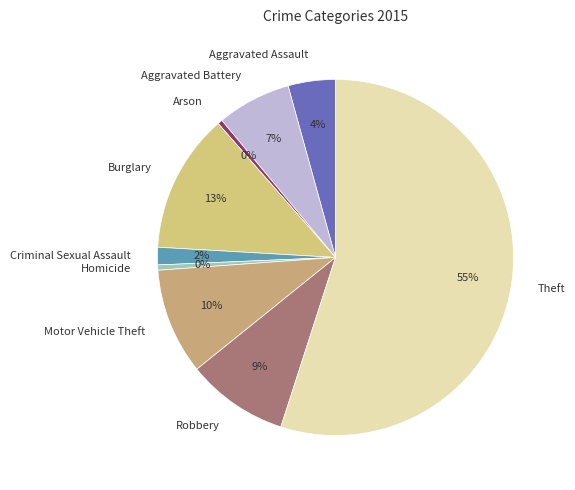

Between Robbery and Criminal Sexual Assault, which is larger?

Robbery